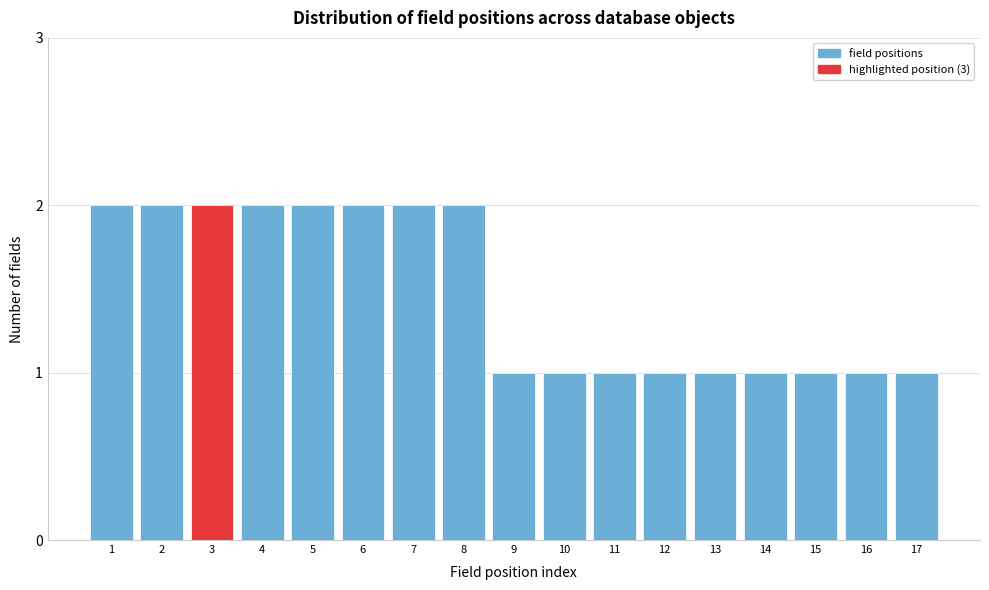

Reading left to right, what are all the values shown in this chart?

1=2	2=2	3=2	4=2	5=2	6=2	7=2	8=2	9=1	10=1	11=1	12=1	13=1	14=1	15=1	16=1	17=1